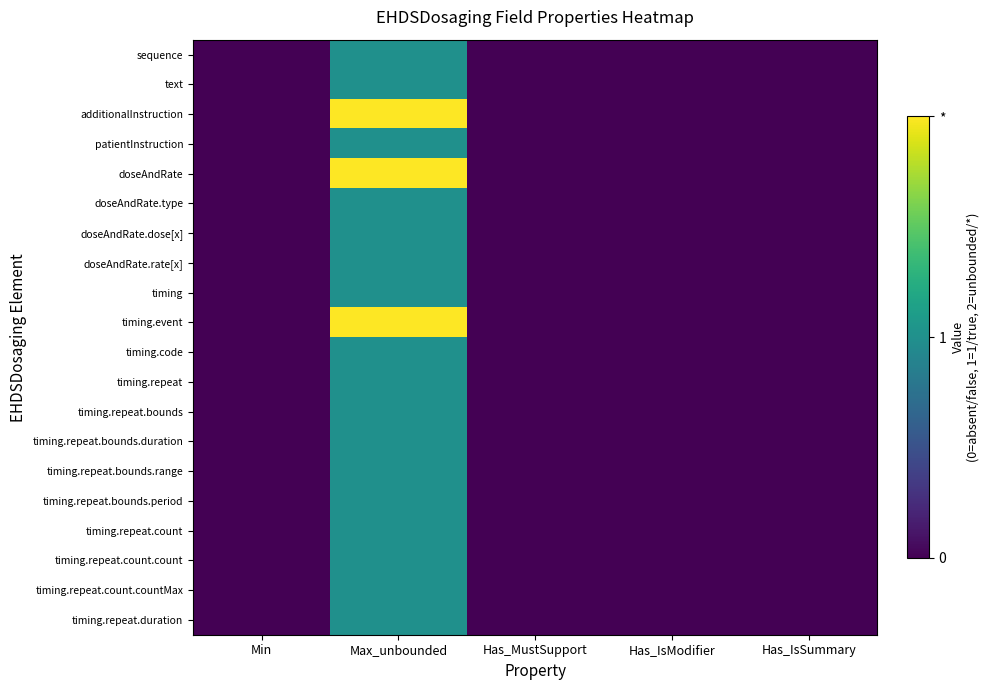

Reading right to left, what are all the values shown in this chart?

sequence: Has_IsSummary=0	Has_IsModifier=0	Has_MustSupport=0	Max_unbounded=1	Min=0
text: Has_IsSummary=0	Has_IsModifier=0	Has_MustSupport=0	Max_unbounded=1	Min=0
additionalInstruction: Has_IsSummary=0	Has_IsModifier=0	Has_MustSupport=0	Max_unbounded=2	Min=0
patientInstruction: Has_IsSummary=0	Has_IsModifier=0	Has_MustSupport=0	Max_unbounded=1	Min=0
doseAndRate: Has_IsSummary=0	Has_IsModifier=0	Has_MustSupport=0	Max_unbounded=2	Min=0
doseAndRate.type: Has_IsSummary=0	Has_IsModifier=0	Has_MustSupport=0	Max_unbounded=1	Min=0
doseAndRate.dose[x]: Has_IsSummary=0	Has_IsModifier=0	Has_MustSupport=0	Max_unbounded=1	Min=0
doseAndRate.rate[x]: Has_IsSummary=0	Has_IsModifier=0	Has_MustSupport=0	Max_unbounded=1	Min=0
timing: Has_IsSummary=0	Has_IsModifier=0	Has_MustSupport=0	Max_unbounded=1	Min=0
timing.event: Has_IsSummary=0	Has_IsModifier=0	Has_MustSupport=0	Max_unbounded=2	Min=0
timing.code: Has_IsSummary=0	Has_IsModifier=0	Has_MustSupport=0	Max_unbounded=1	Min=0
timing.repeat: Has_IsSummary=0	Has_IsModifier=0	Has_MustSupport=0	Max_unbounded=1	Min=0
timing.repeat.bounds: Has_IsSummary=0	Has_IsModifier=0	Has_MustSupport=0	Max_unbounded=1	Min=0
timing.repeat.bounds.duration: Has_IsSummary=0	Has_IsModifier=0	Has_MustSupport=0	Max_unbounded=1	Min=0
timing.repeat.bounds.range: Has_IsSummary=0	Has_IsModifier=0	Has_MustSupport=0	Max_unbounded=1	Min=0
timing.repeat.bounds.period: Has_IsSummary=0	Has_IsModifier=0	Has_MustSupport=0	Max_unbounded=1	Min=0
timing.repeat.count: Has_IsSummary=0	Has_IsModifier=0	Has_MustSupport=0	Max_unbounded=1	Min=0
timing.repeat.count.count: Has_IsSummary=0	Has_IsModifier=0	Has_MustSupport=0	Max_unbounded=1	Min=0
timing.repeat.count.countMax: Has_IsSummary=0	Has_IsModifier=0	Has_MustSupport=0	Max_unbounded=1	Min=0
timing.repeat.duration: Has_IsSummary=0	Has_IsModifier=0	Has_MustSupport=0	Max_unbounded=1	Min=0